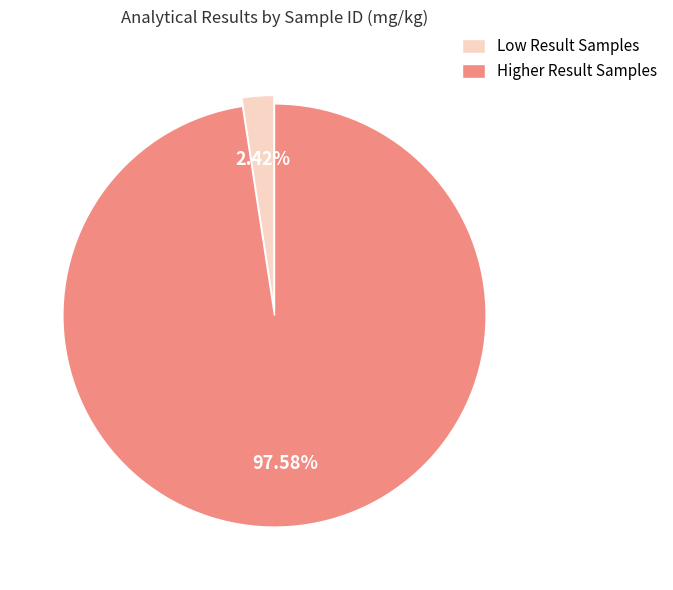

Which slice represents more than half of the pie?

Higher Result Samples